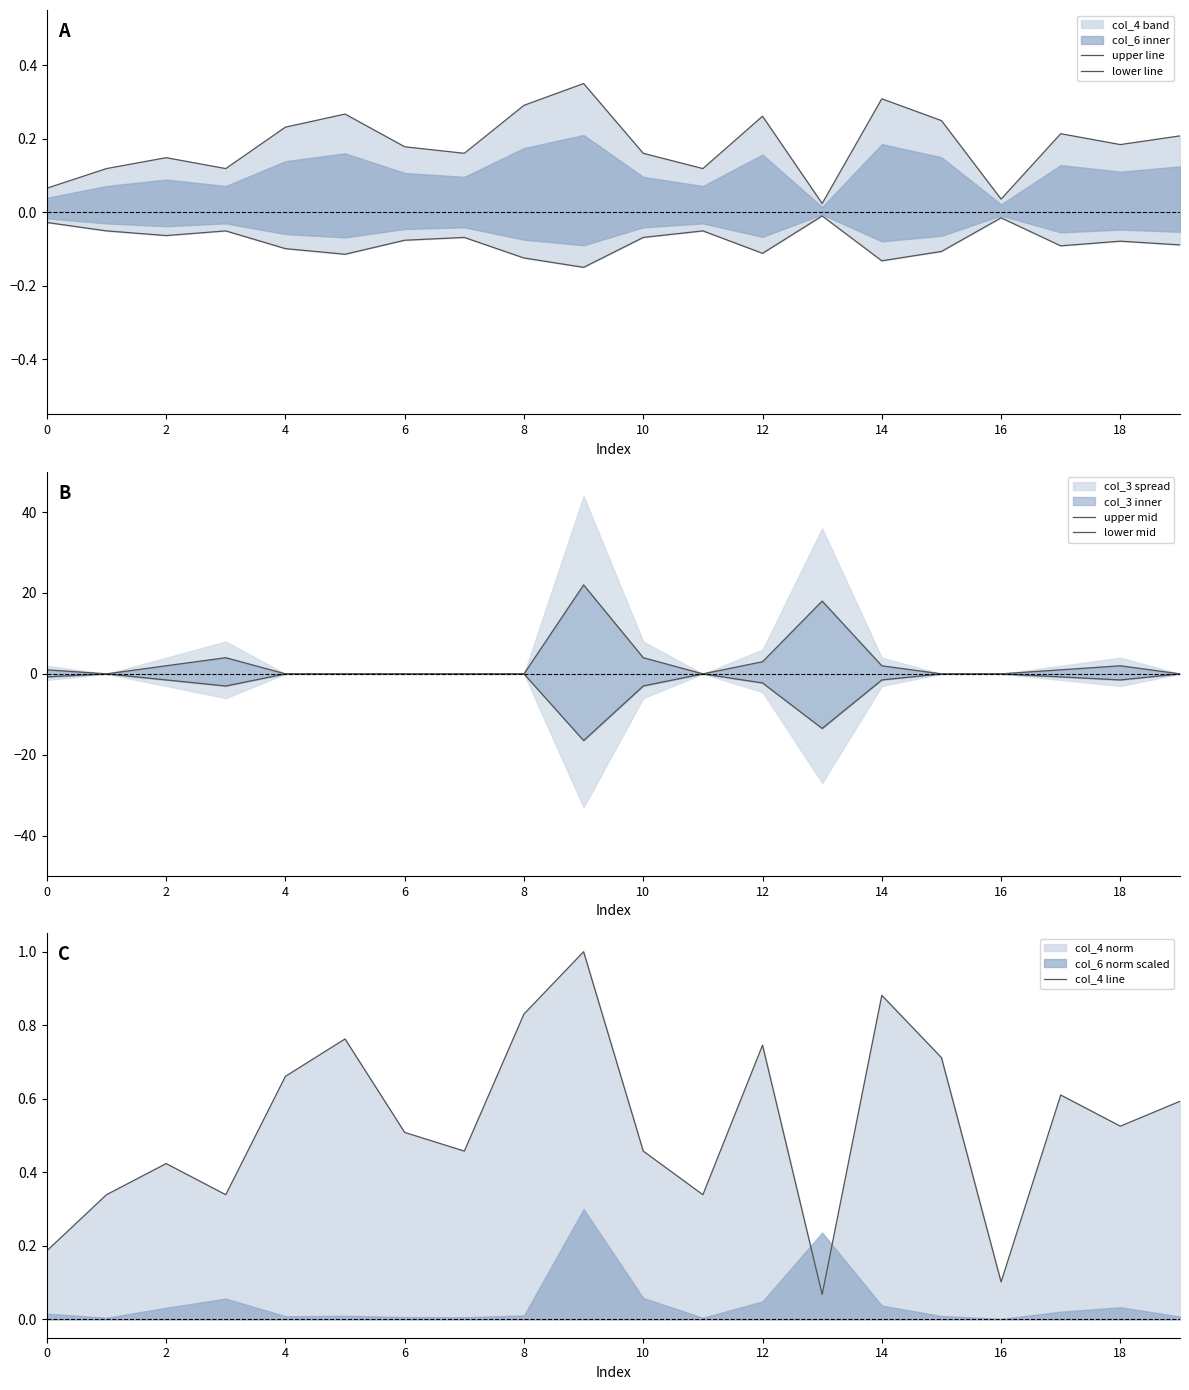

True or false: upper line has a value of 0.3 at 14.

False